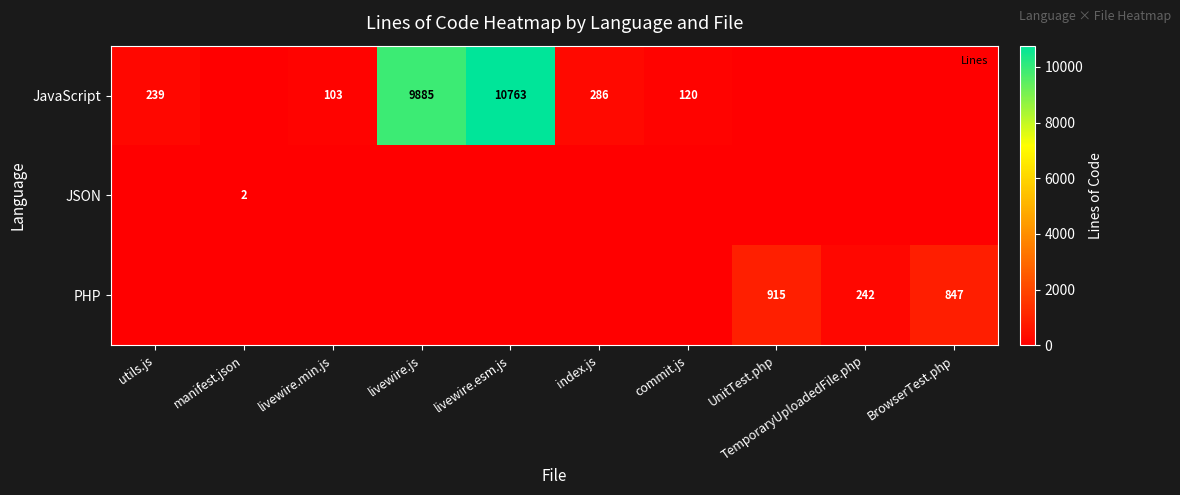

Between livewire.js and livewire.esm.js, which is larger?

livewire.esm.js